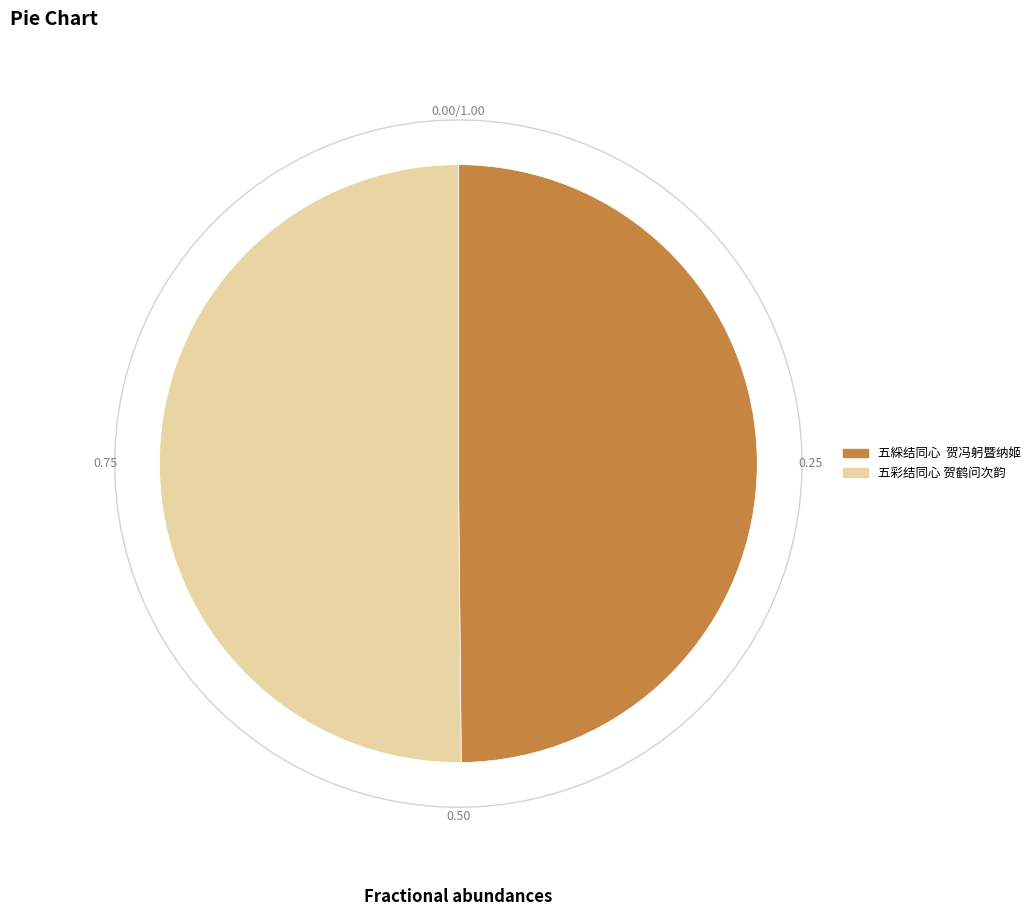

Approximately how many times larger is the value at 五彩结同心 贺鹤问次韵 compared to 五綵结同心  贺冯躬暨纳姬?

1.0